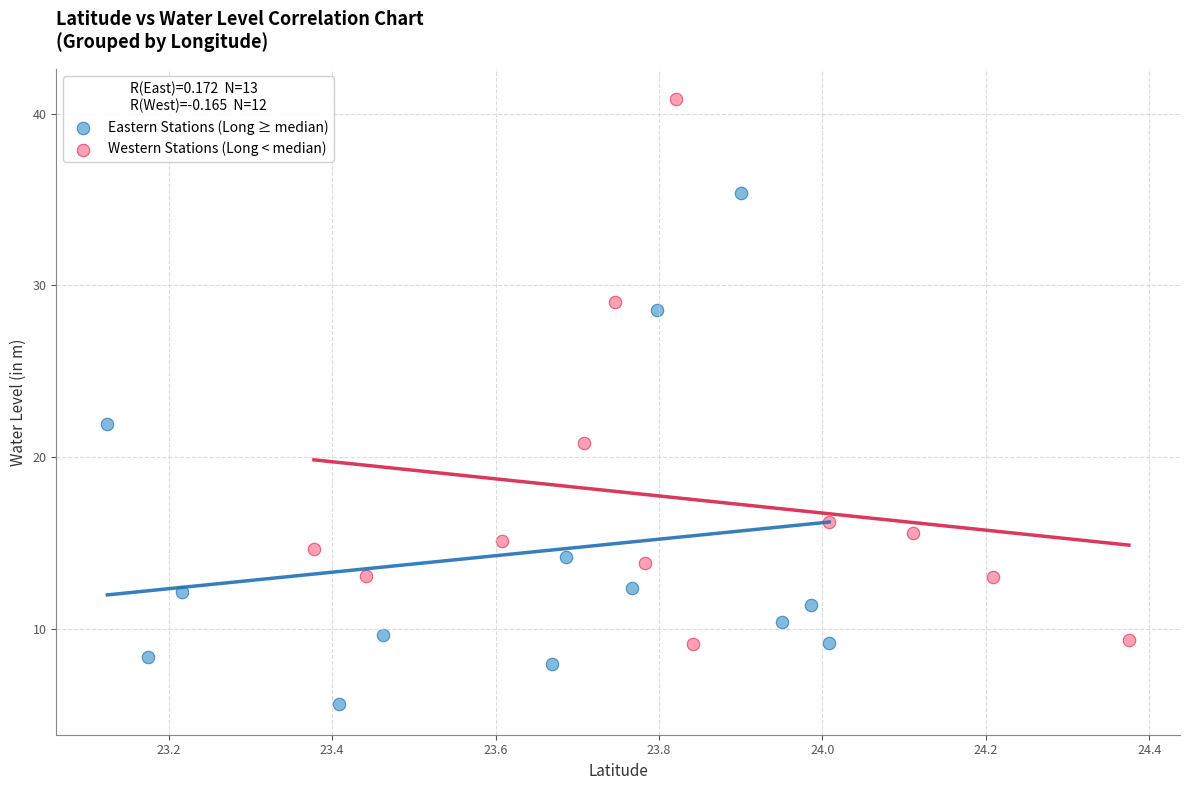

Which series reaches the minimum Y coordinate?

Eastern Stations (Long ≥ median)